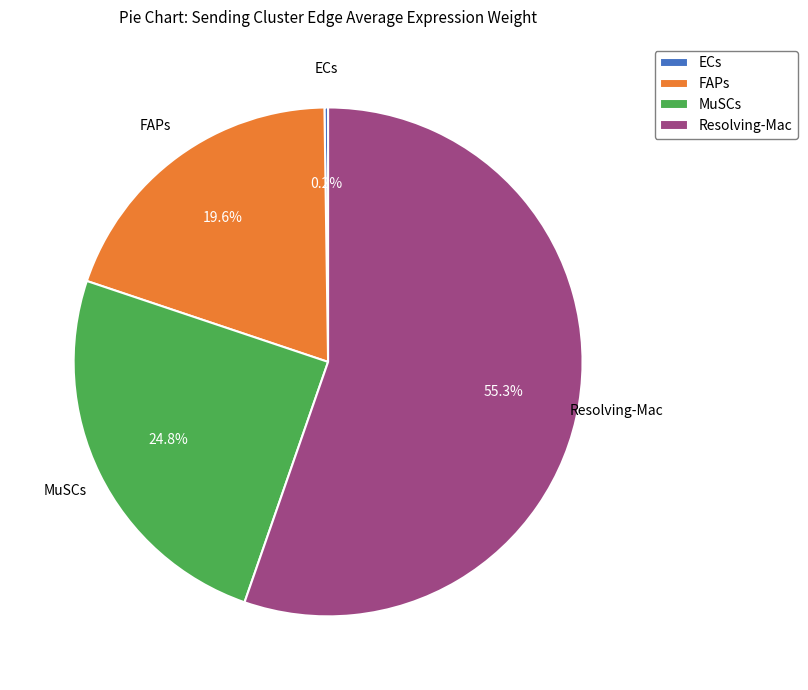

What percentage do FAPs and MuSCs together represent?

44.4%